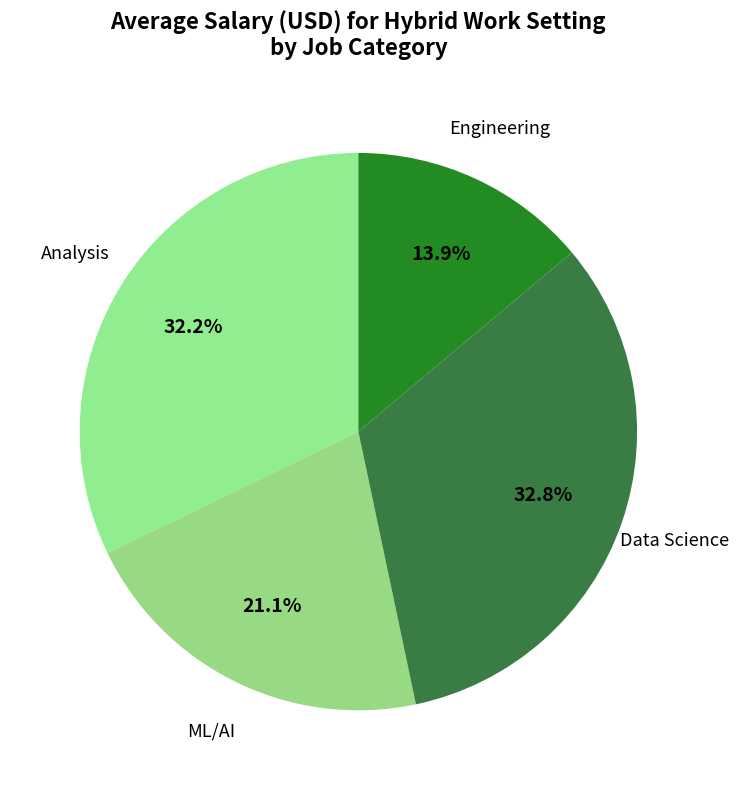

Count the number of slices in the pie.

4